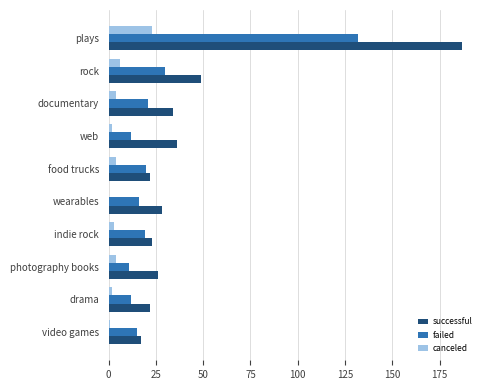

Which series has the largest total across all categories?

successful